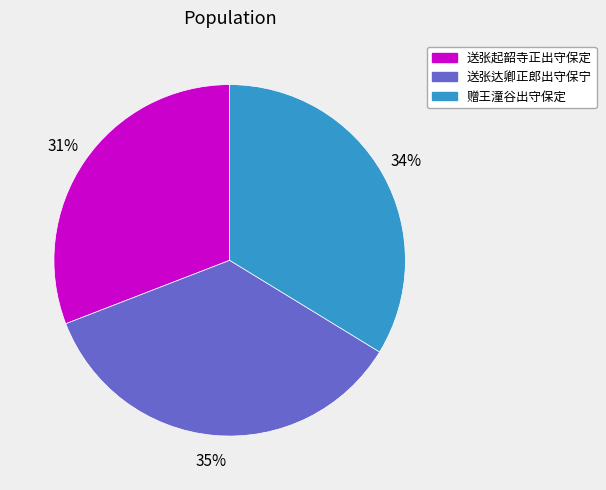

To the nearest percent, what is the average slice percentage?

33%